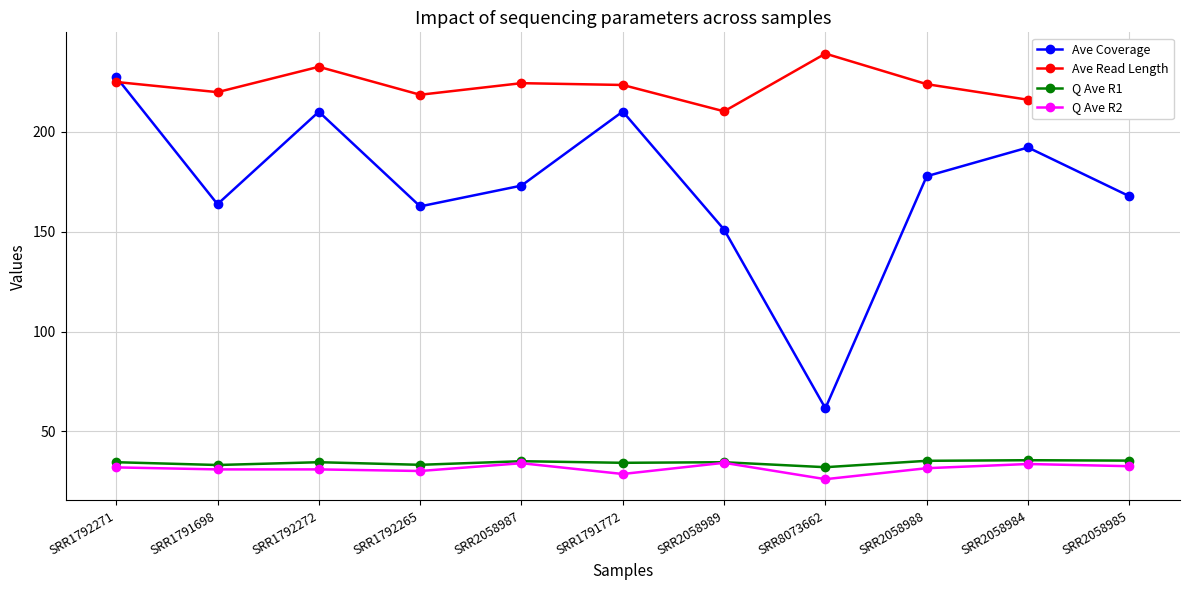

Which label corresponds to the largest value in the chart?

SRR8073662